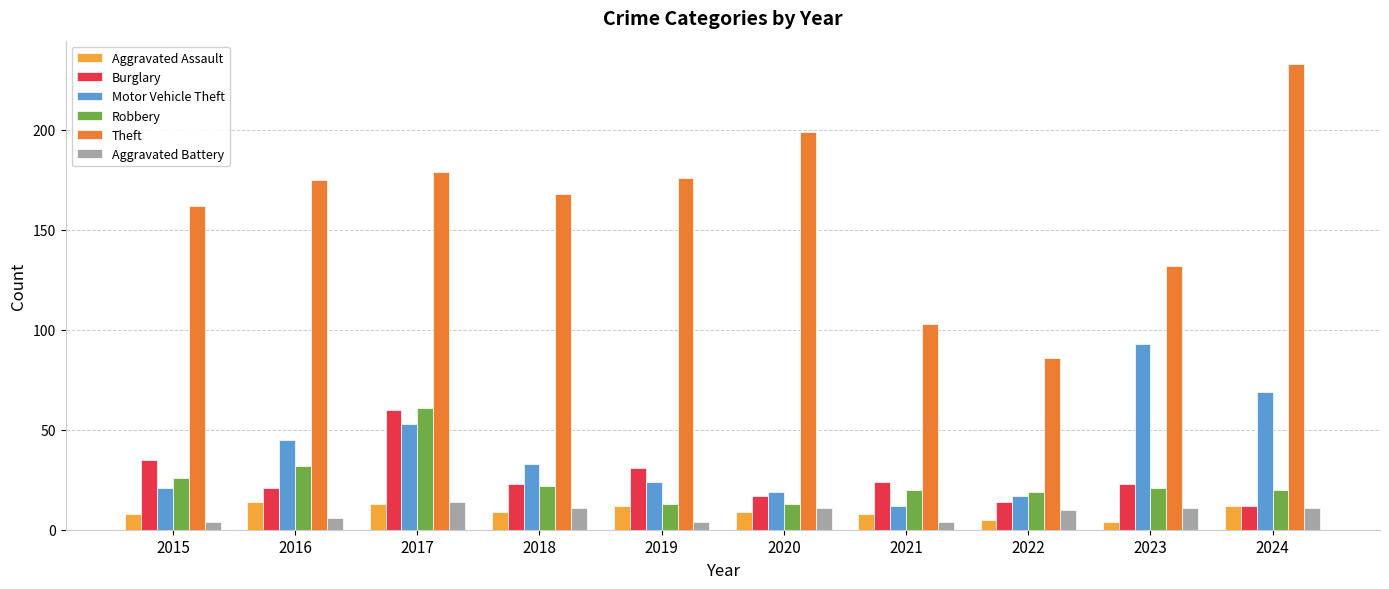

What is the total value across all series at 2021?

171